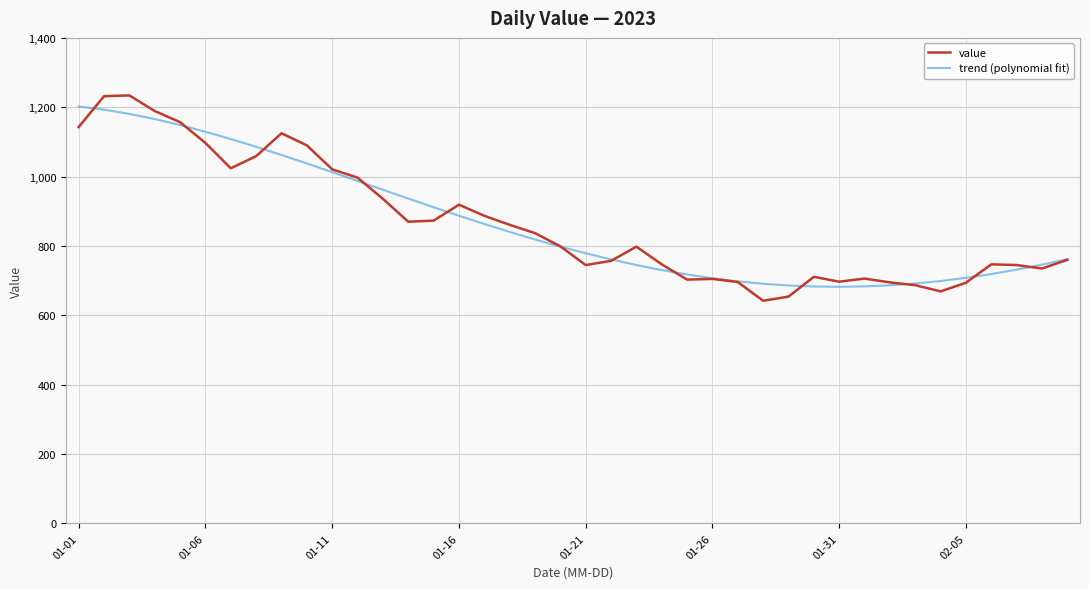

What is the minimum value for value?

642.0